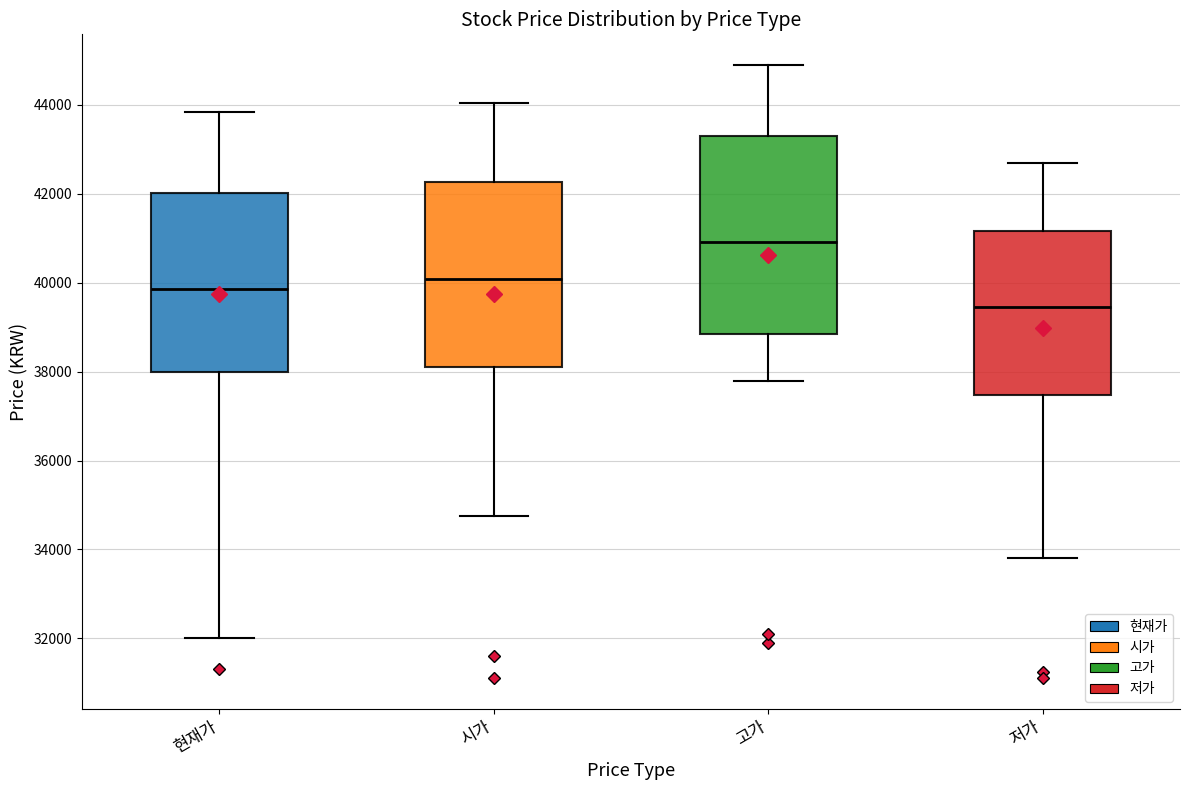

Reading left to right, transcribe this box plot: for each box, give where its median line is, the range the box spans, and where its two whiskers end, as read against the y-axis. The values are not printed on the chart, so give them approximately, as read against the axis.

현재가: median 39800, box 38000 to 42000, whiskers 32000 to 43800
시가: median 40000, box 38200 to 42200, whiskers 34800 to 44000
고가: median 41000, box 38800 to 43400, whiskers 37800 to 45000
저가: median 39400, box 37400 to 41200, whiskers 33800 to 42800